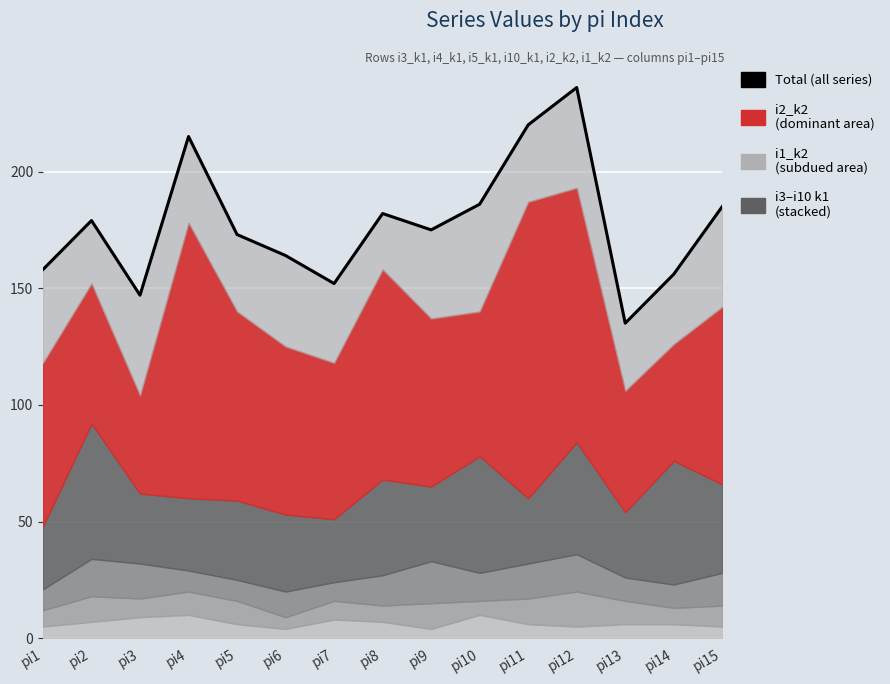

At which label does the data first exceed 175?

pi2